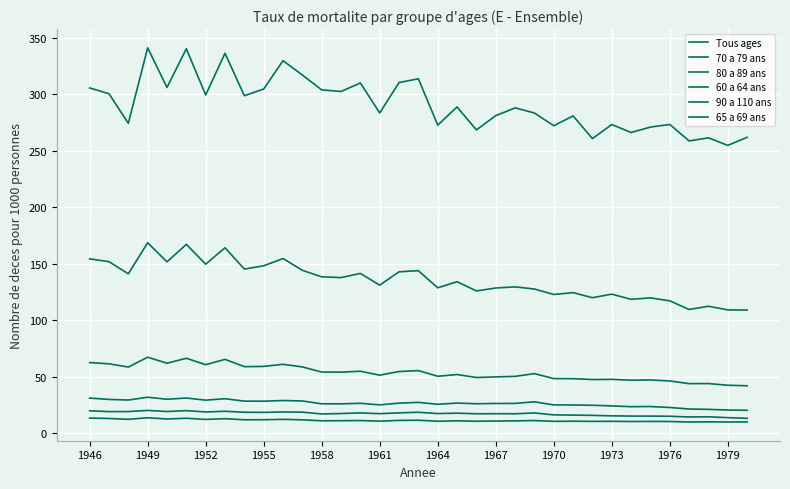

True or false: 60 a 64 ans has more than 0 points higher than both neighbors.

True